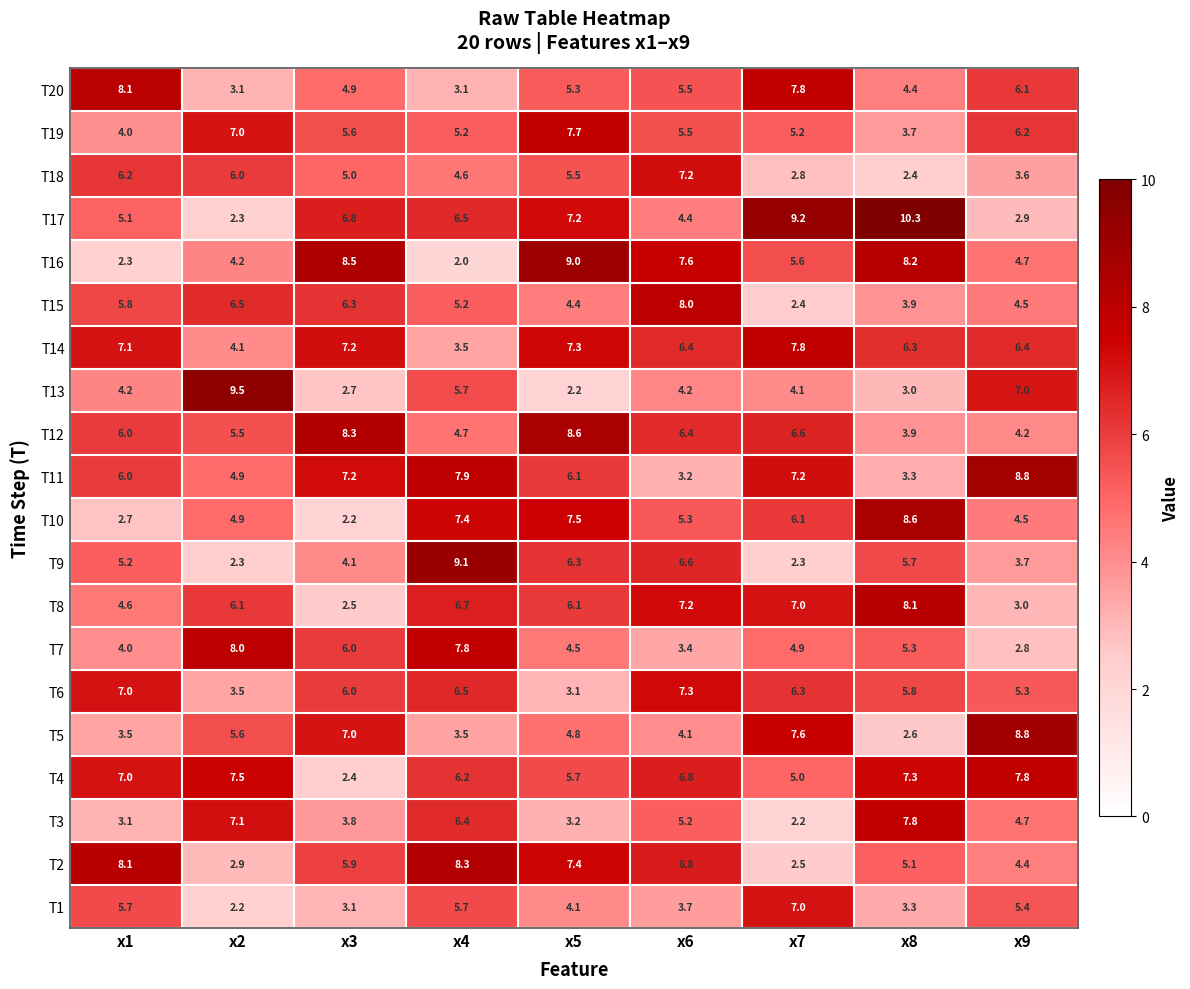

What is the smallest value displayed?

2.0